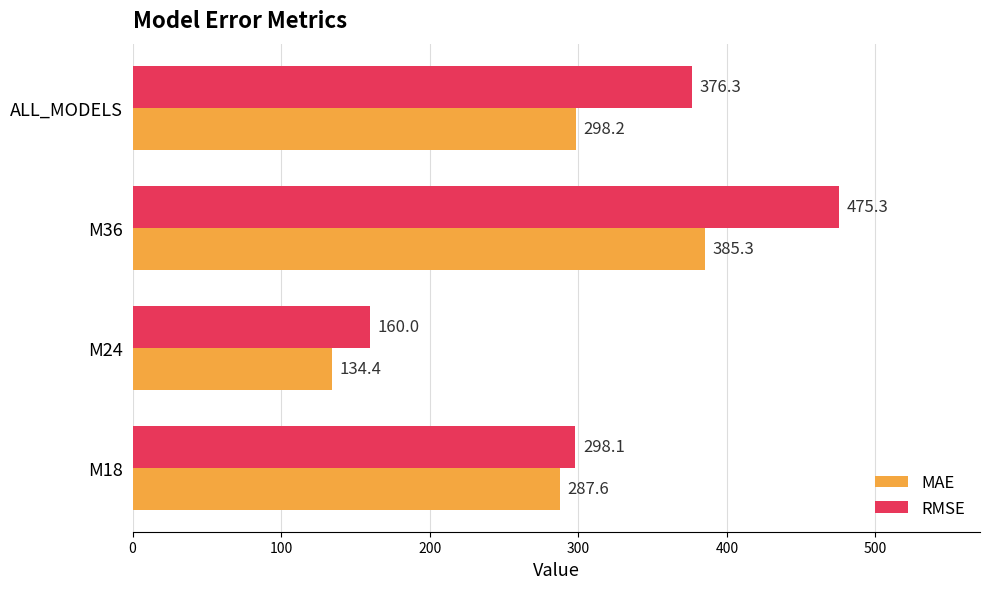

Is it true that MAE equals 227.6 at M24?

False